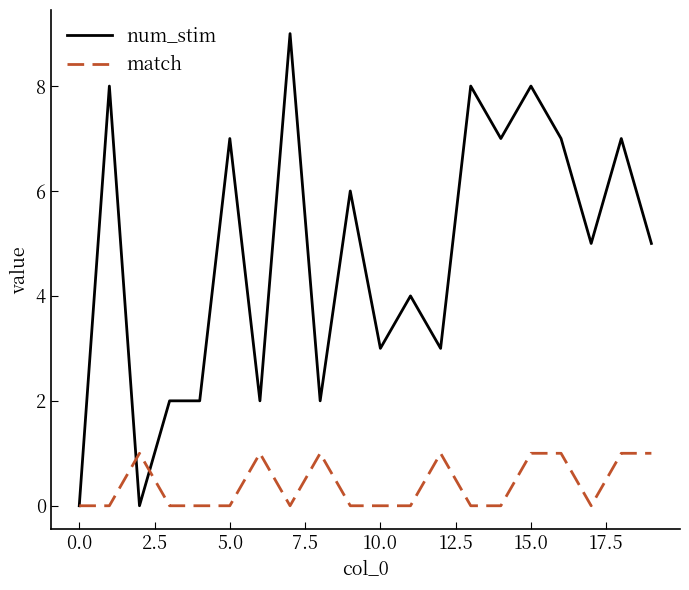

What is the maximum value shown in the chart?

9